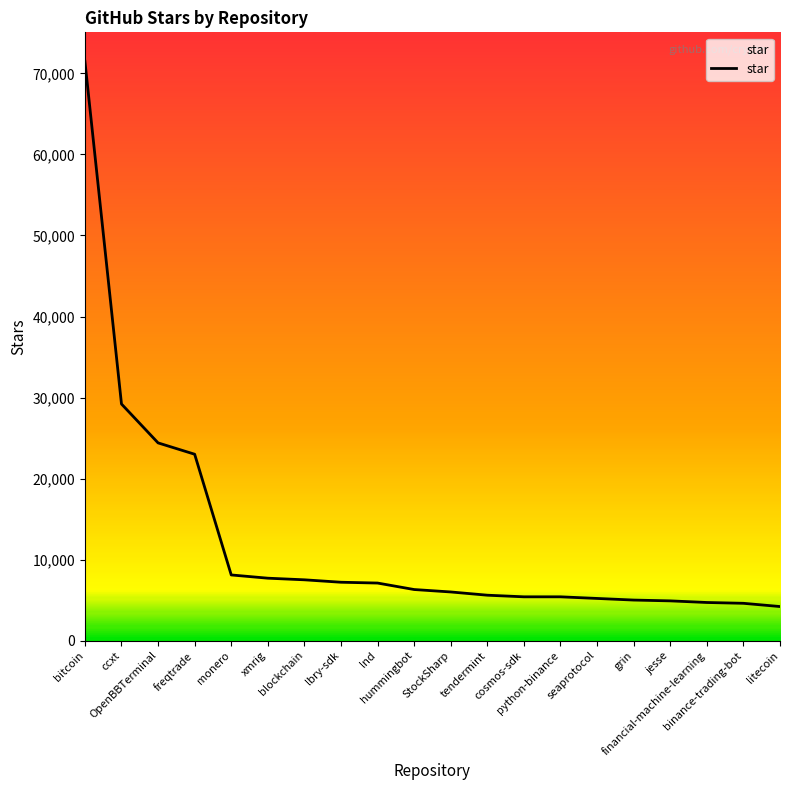

At which label is the value closest to 37850?

ccxt